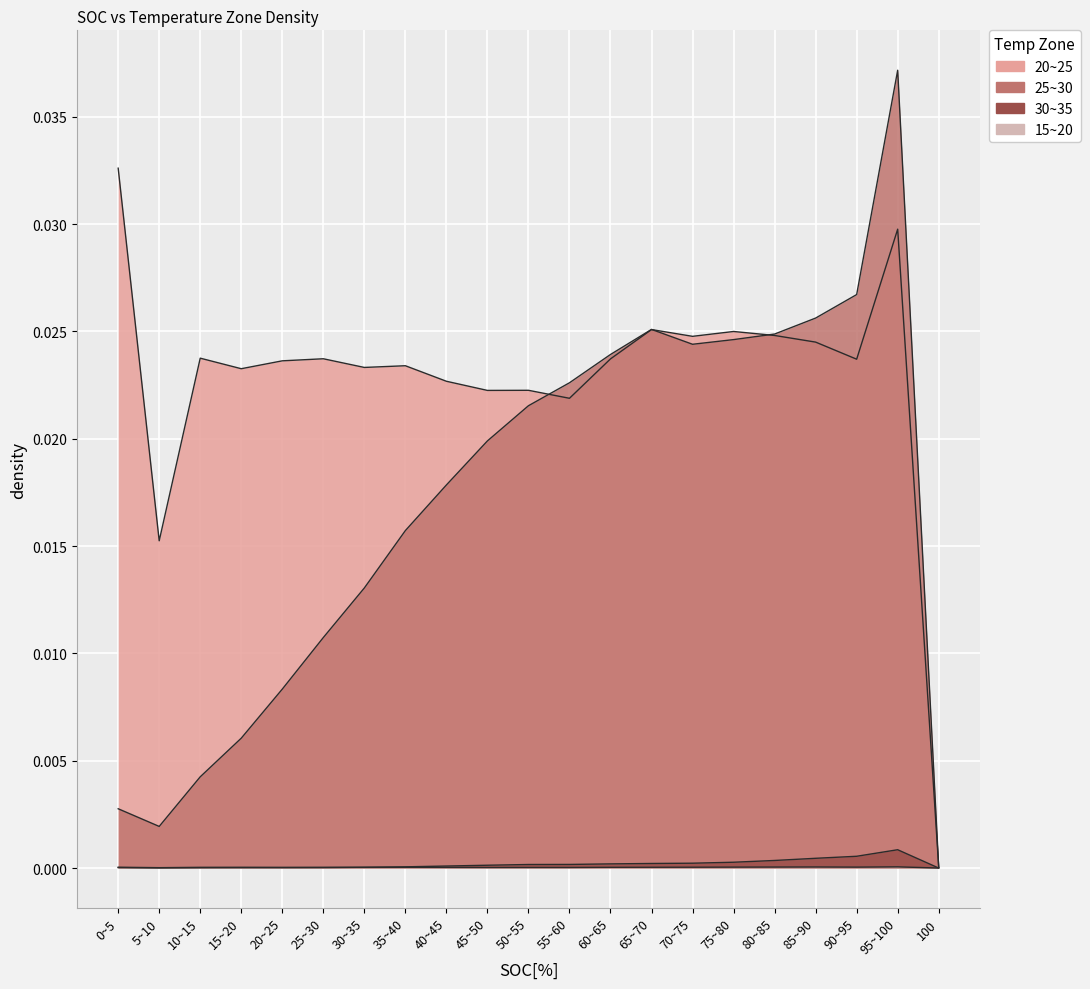

Does the chart display data point markers on the line(s)?

No